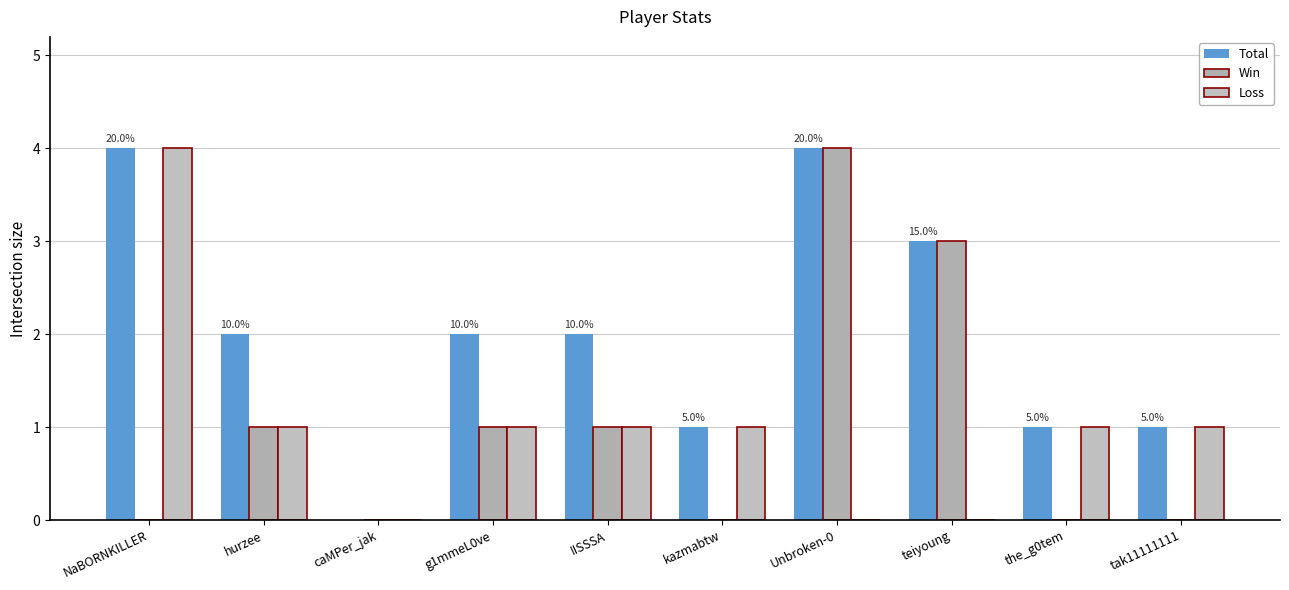

Where does the Total series first go above 2?

NaBORNKILLER